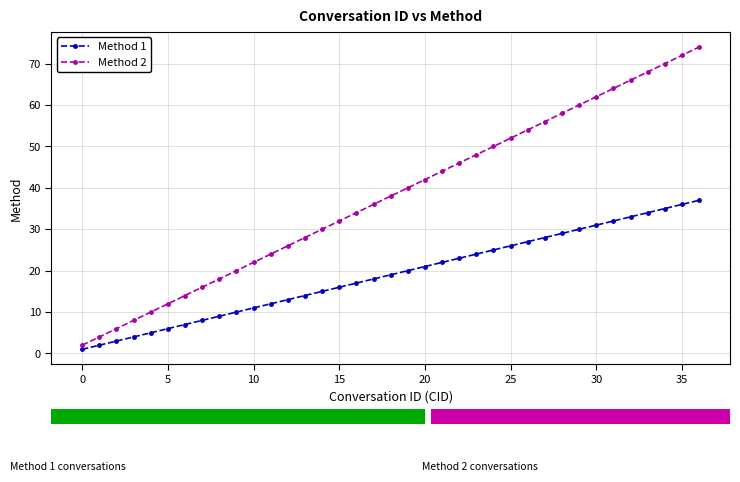

True or false: Method 2 has more than 0 points higher than both neighbors.

False